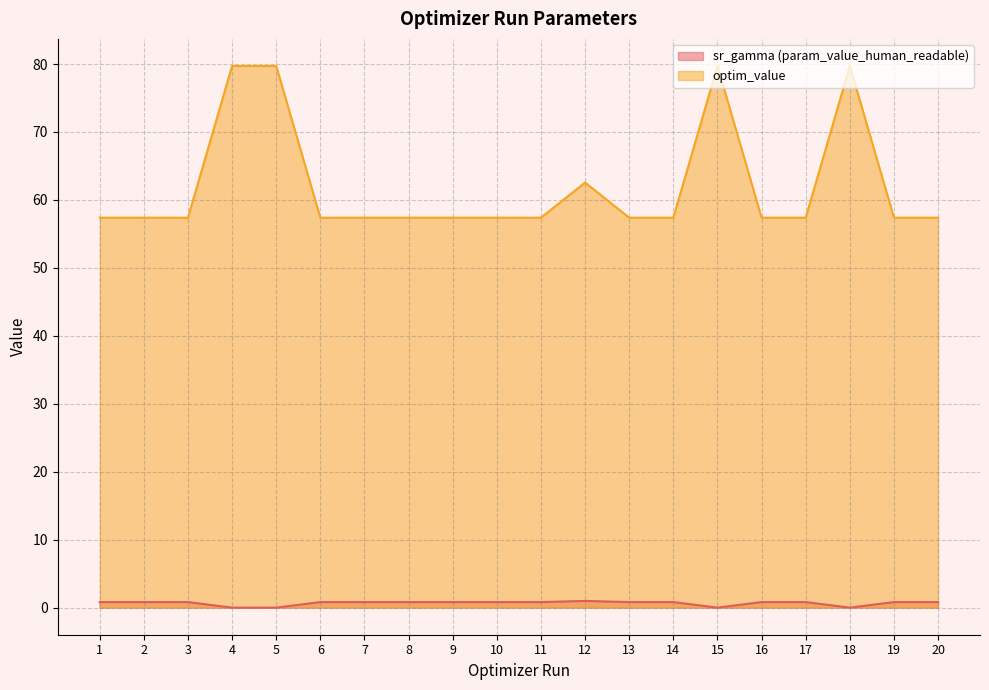

How many lines are shown in the chart?

2